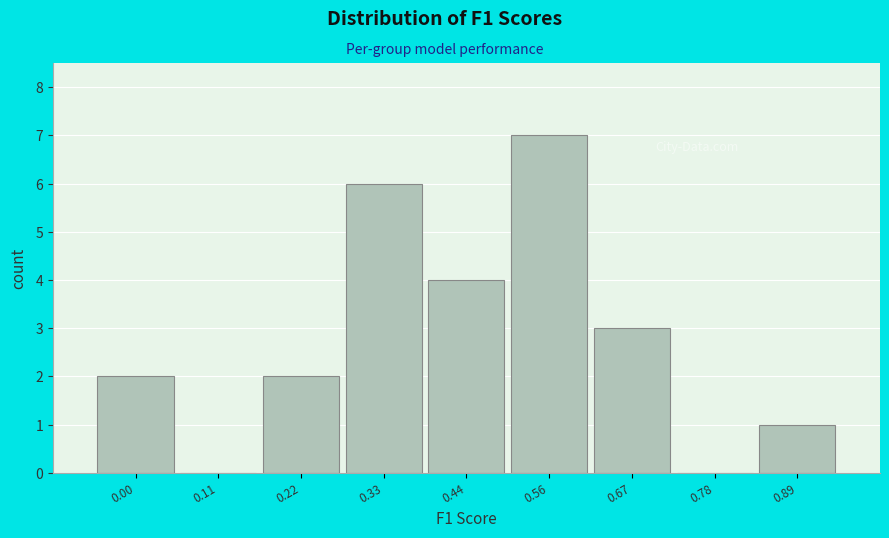

Reading right to left, what are all the values shown in this chart?

0.89=1	0.78=0	0.67=3	0.56=7	0.44=4	0.33=6	0.22=2	0.11=0	0.00=2